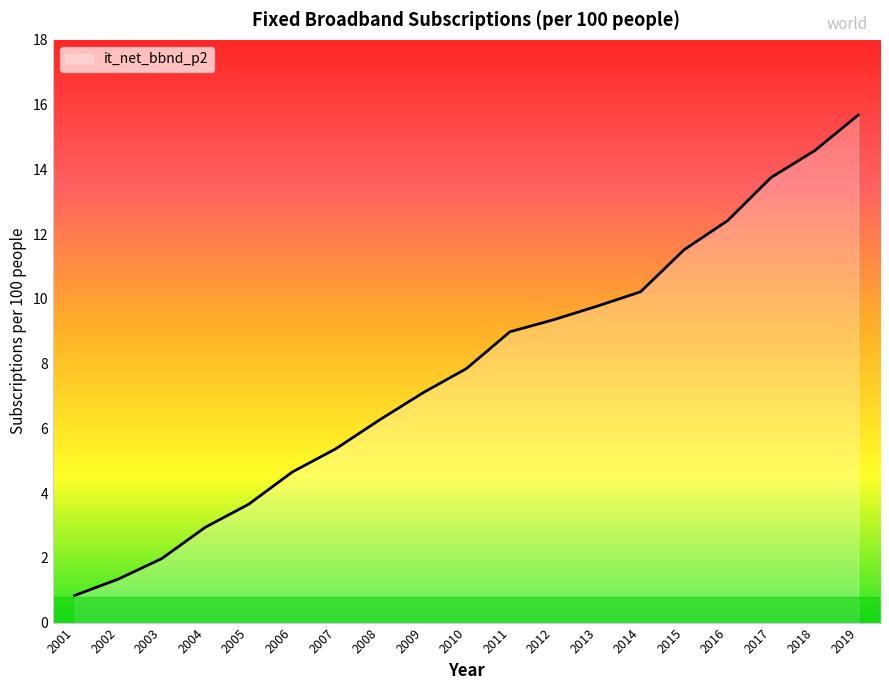

True or false: there are more than 0 points higher than both neighbors.

False